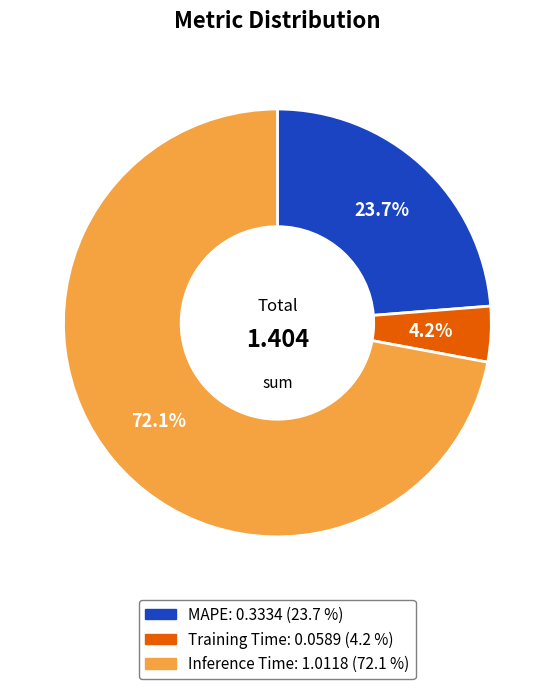

Do MAPE and Training Time together represent more than half of the pie?

No